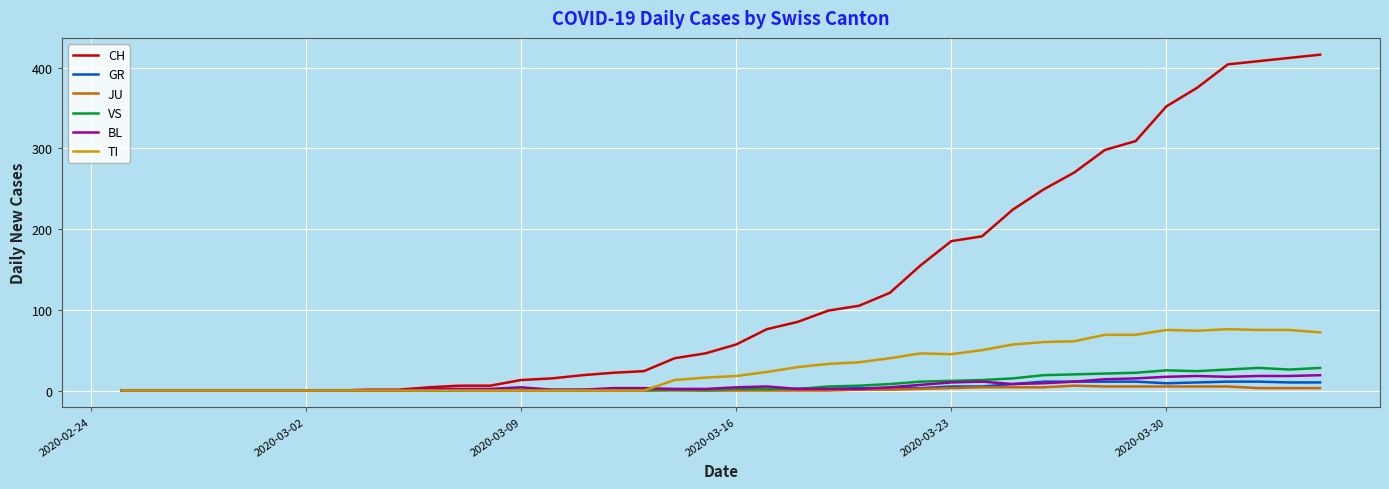

Which series has the widest spread of values?

CH